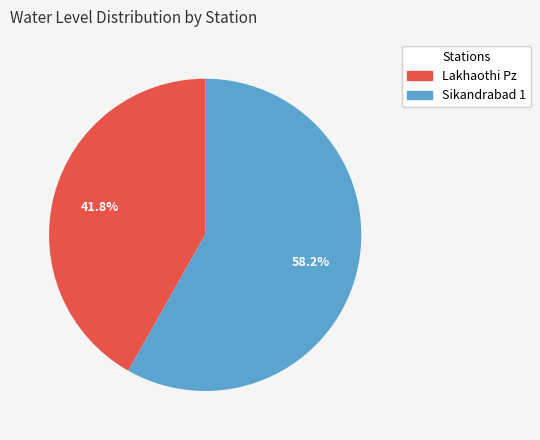

Approximately how many times larger is the value at Lakhaothi Pz compared to Sikandrabad 1?

0.7